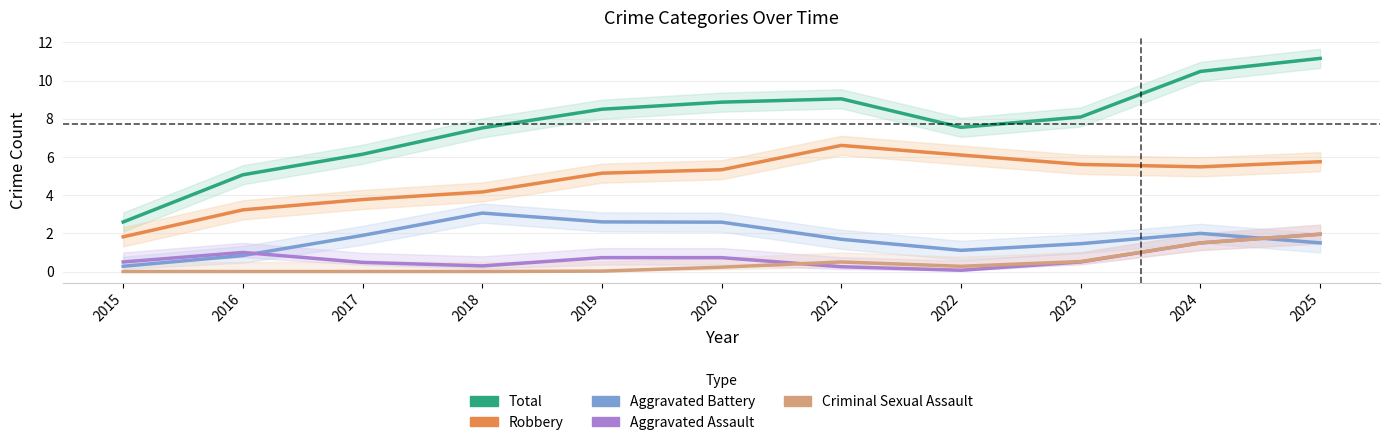

At how many categories does at least one series exceed 9?

3